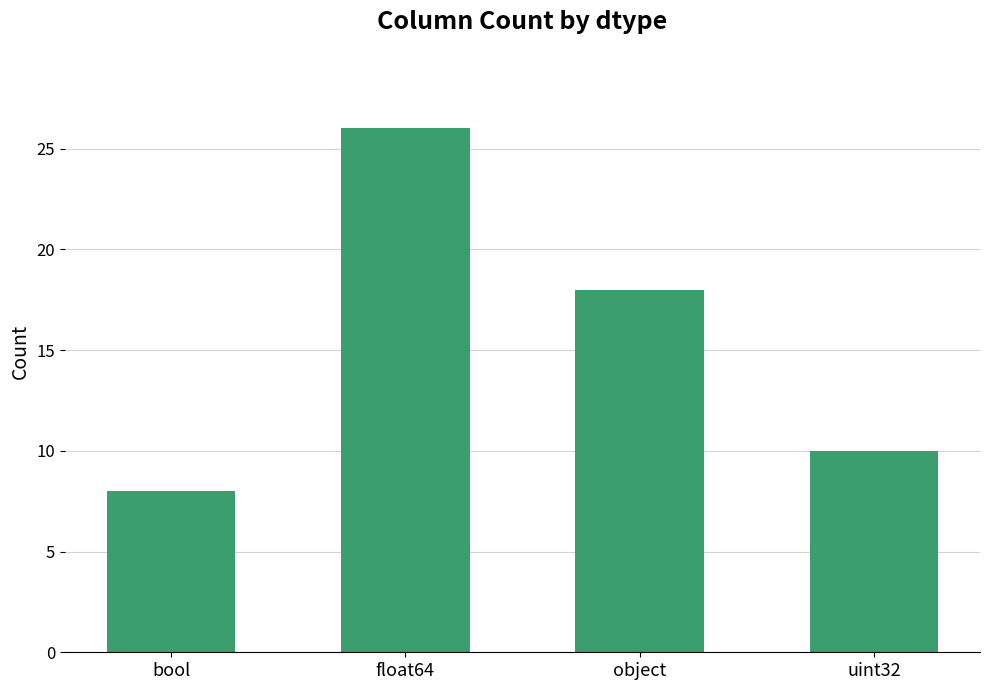

What is the sum of all values?

62